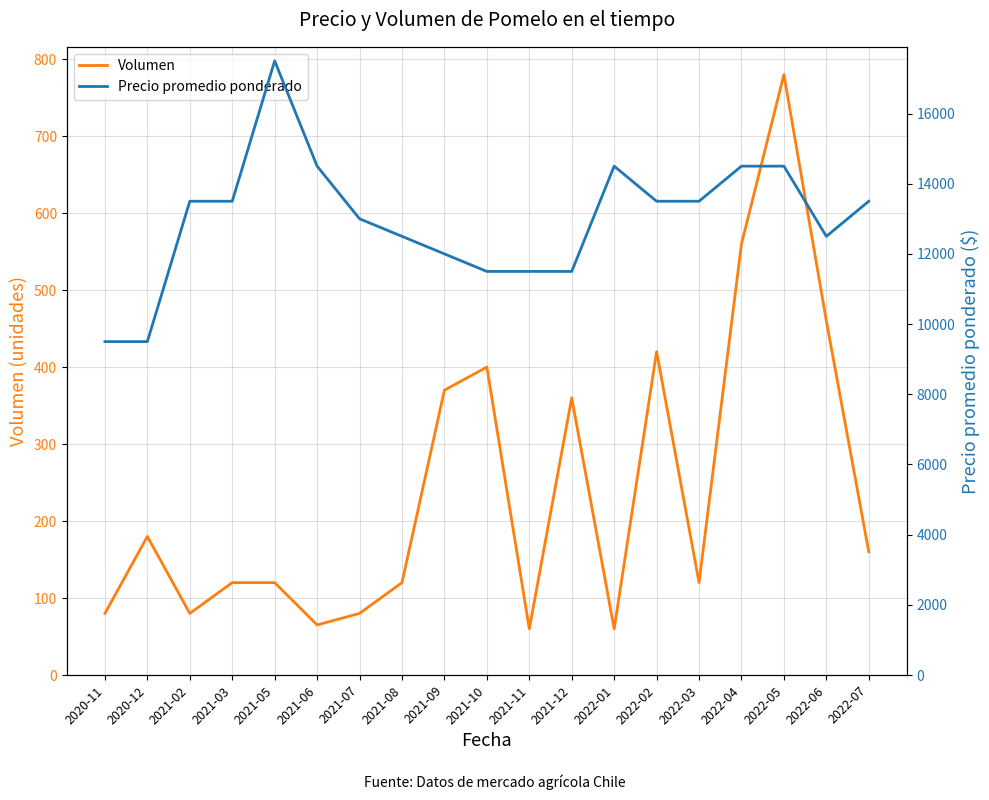

Is the value of Precio promedio ponderado at 2022-03 greater than the value of Volumen at 2021-02?

Yes